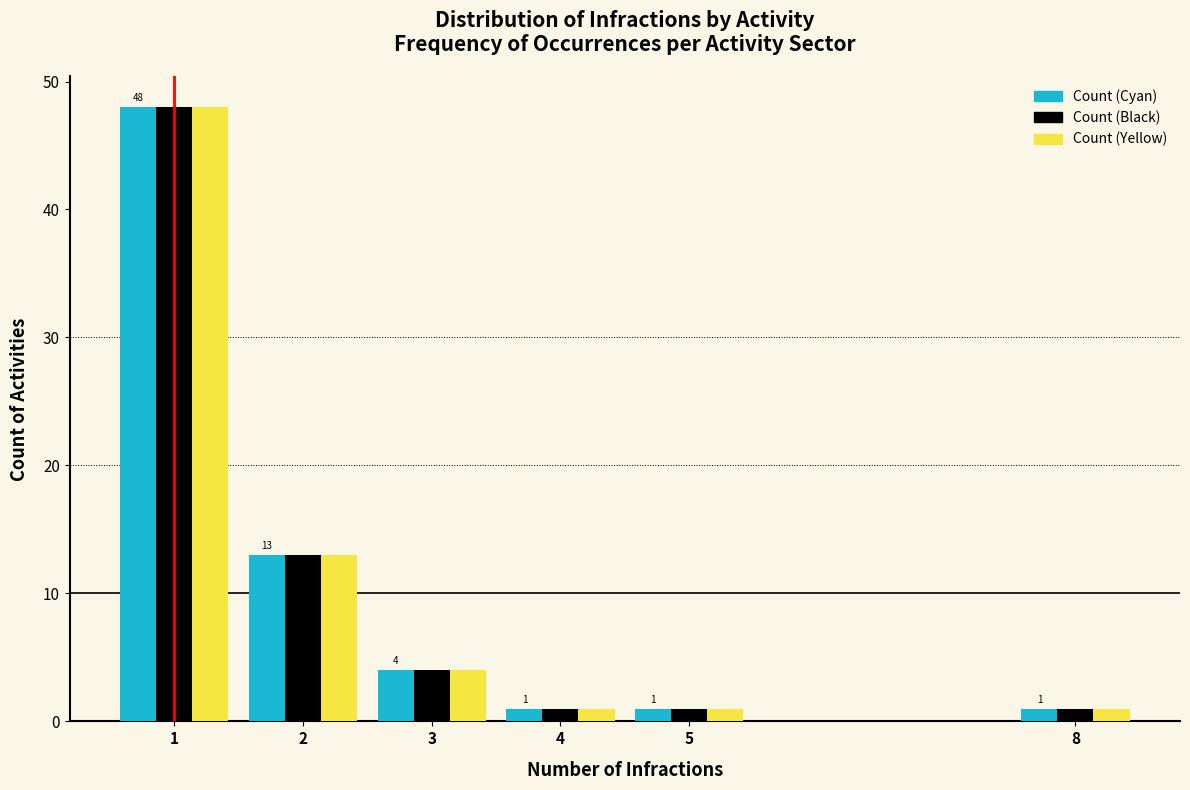

Reading left to right, transcribe all the data shown in this chart.

Count (Cyan): 1=48	2=13	3=4	4=1	5=1	8=1
Count (Black): 1=48	2=13	3=4	4=1	5=1	8=1
Count (Yellow): 1=48	2=13	3=4	4=1	5=1	8=1